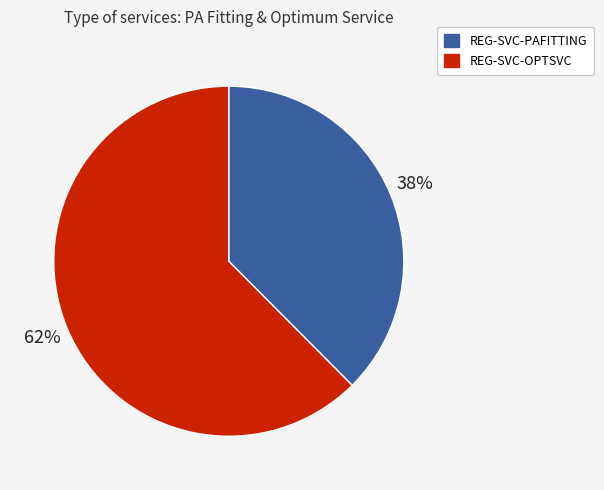

Which category accounts for the majority?

REG-SVC-OPTSVC